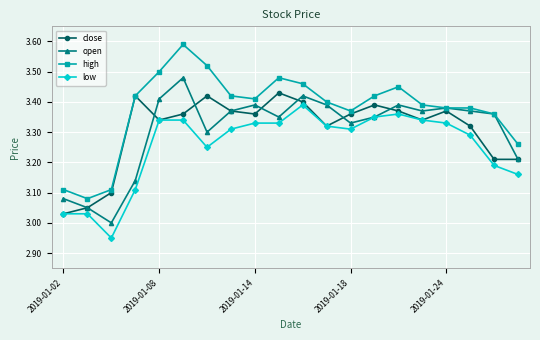

True or false: close has more than 0 points higher than both neighbors.

True